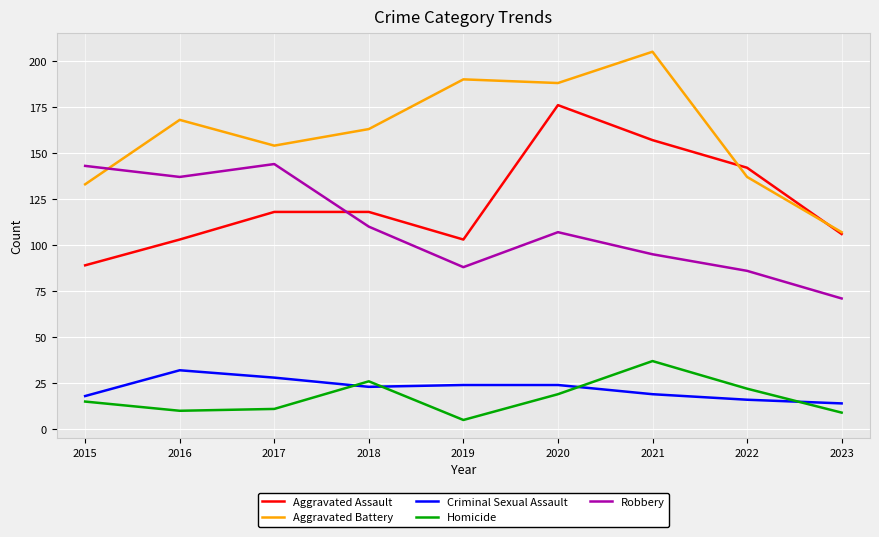

What is the spread (max minus min) of values at 2017?

143